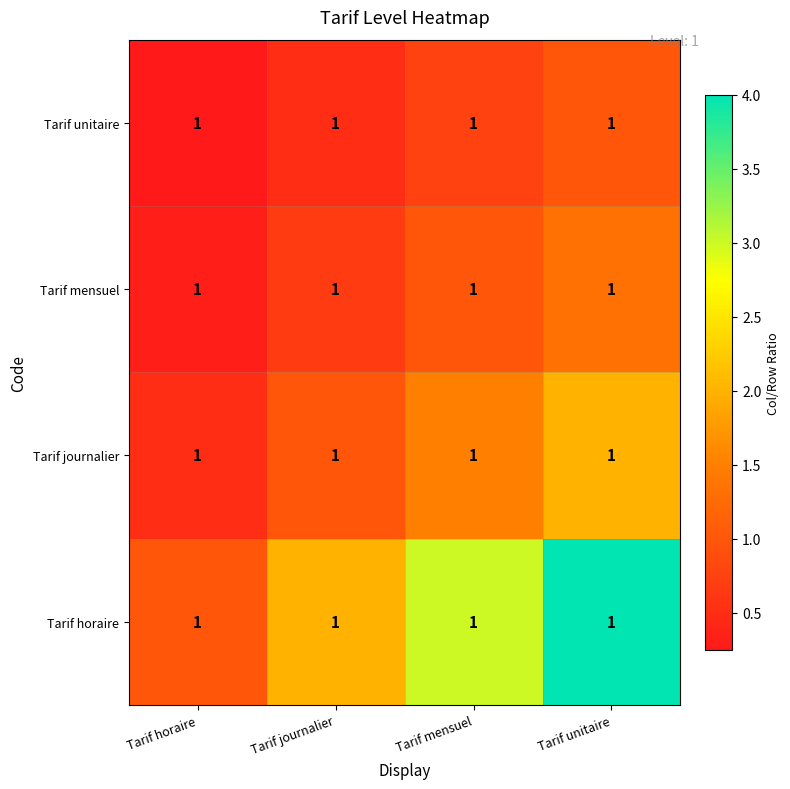

True or false: Tarif unitaire has a value of 0.2 at Tarif journalier.

False